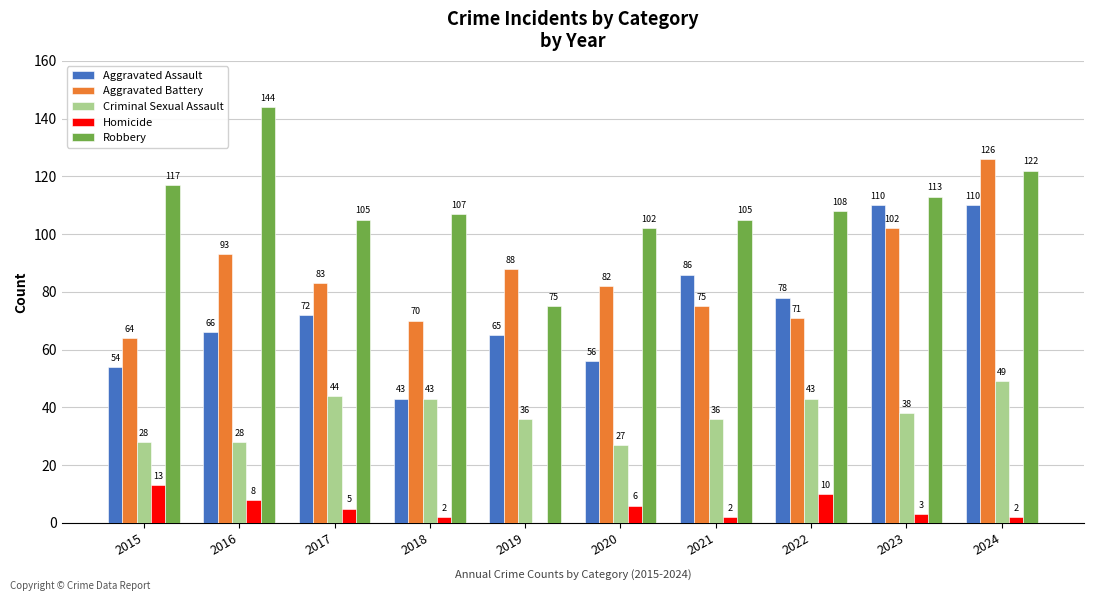

What is the average value of the Criminal Sexual Assault series?

37